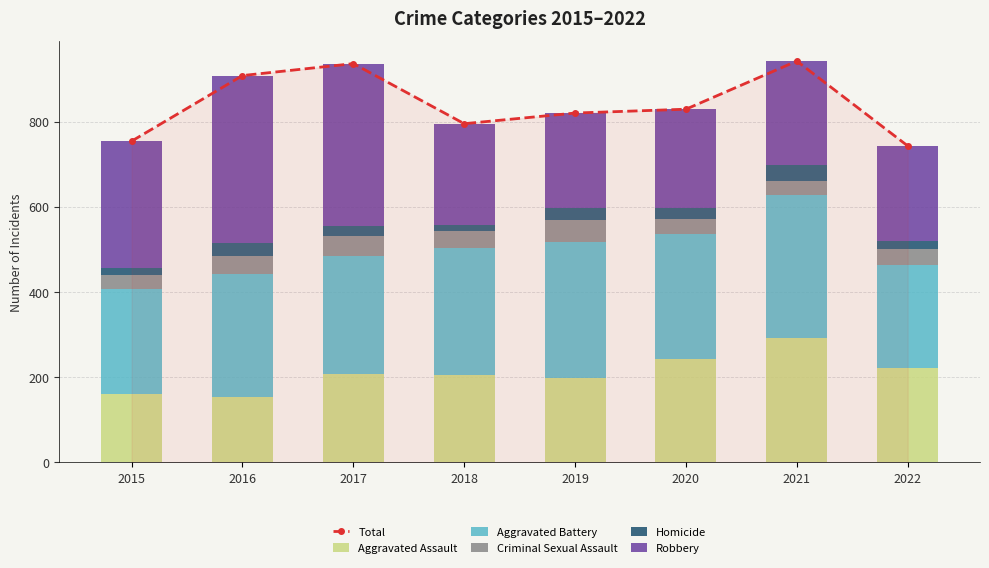

How many values in the Robbery series are below 244?

4